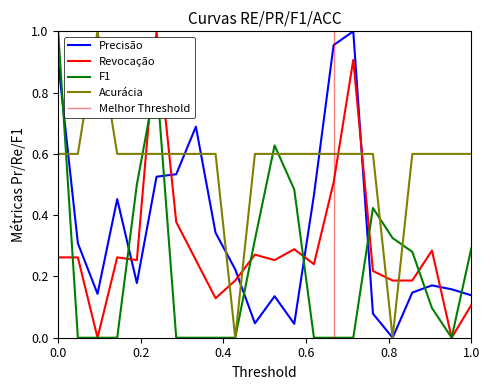

Reading left to right, list all the values displayed in this chart.

Precisão: 0.9	0.3	0.1	0.5	0.2	0.5	0.5	0.7	0.3	0.2	0.0	0.1	0.0	0.5	1.0	1.0	0.1	0.0	0.1	0.2	0.2	0.1
Revocação: 0.3	0.3	0.0	0.3	0.3	1.0	0.4	0.3	0.1	0.2	0.3	0.3	0.3	0.2	0.5	0.9	0.2	0.2	0.2	0.3	0.0	0.1
F1: 1.0	0.0	0.0	0.0	0.5	0.8	0.0	0.0	0.0	0.0	0.3	0.6	0.5	0.0	0.0	0.0	0.4	0.3	0.3	0.1	0.0	0.3
Acurácia: 0.6	0.6	1.0	0.6	0.6	0.6	0.6	0.6	0.6	0.0	0.6	0.6	0.6	0.6	0.6	0.6	0.6	0.0	0.6	0.6	0.6	0.6